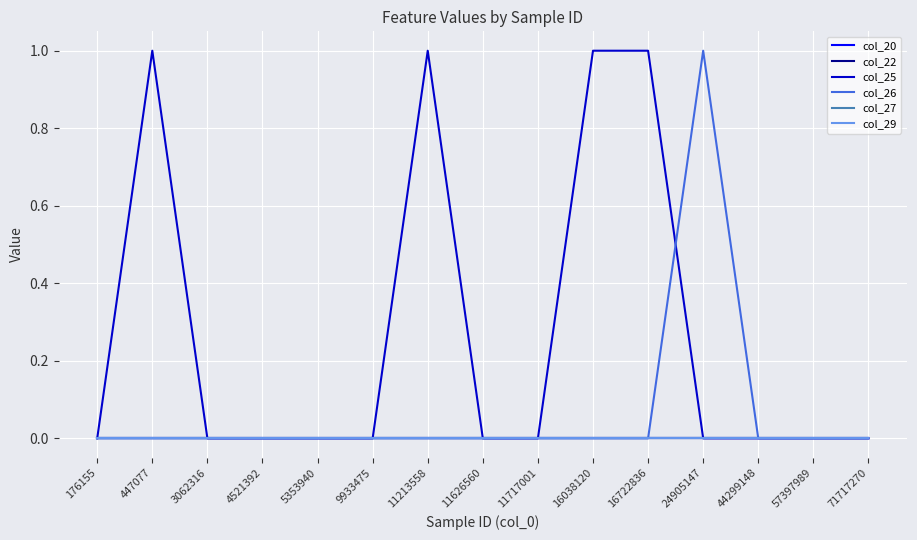

Is this an area chart (filled region under the line)?

No